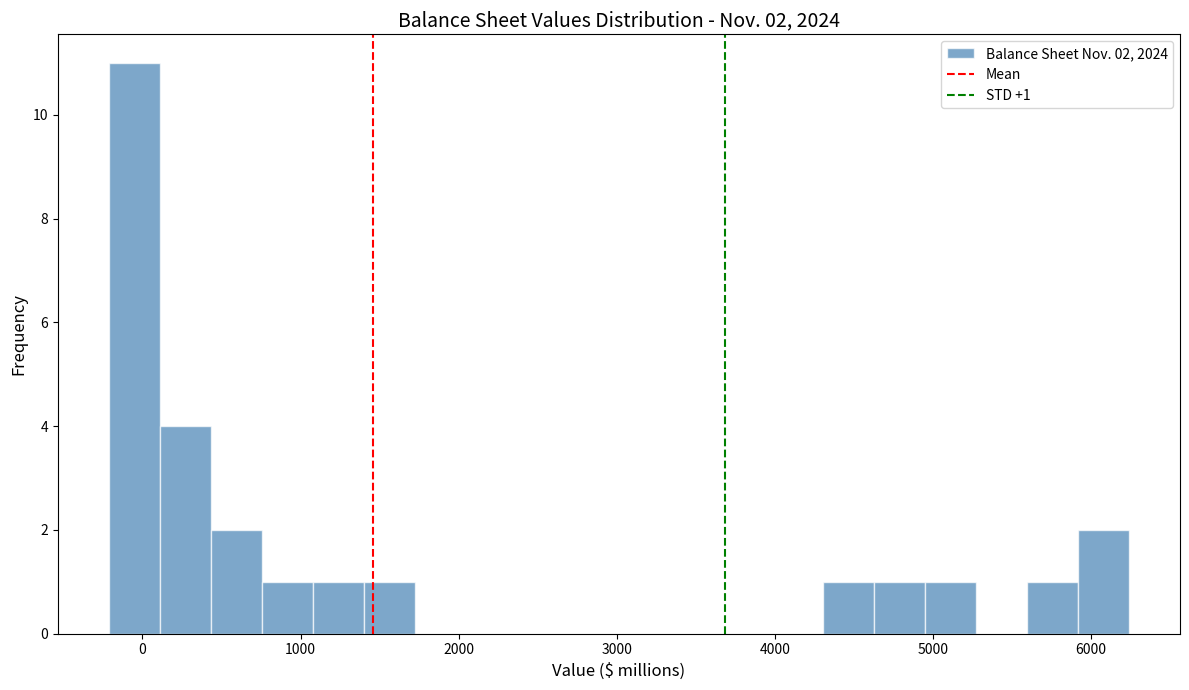

Around what value on the x-axis is the tallest bar? Give the approximate position of its centre, as read against the axis.

-100